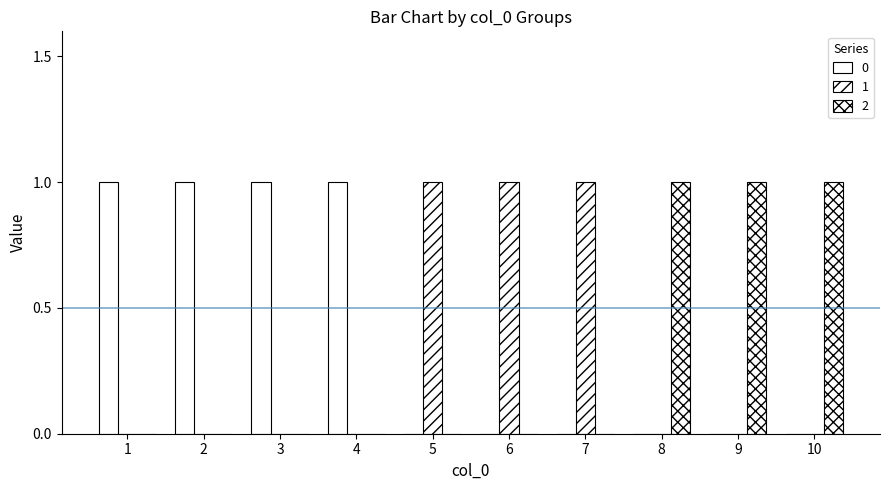

How many groups of bars are there?

10